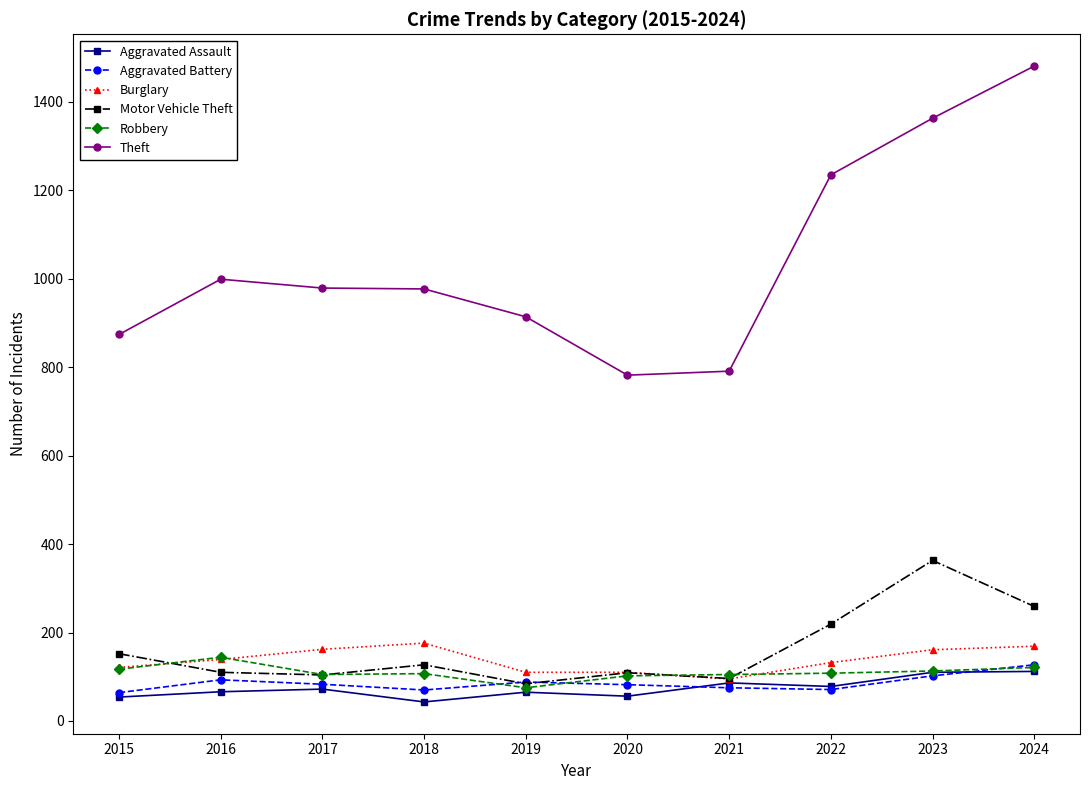

What is the value of the Theft point at the 3rd from the left?

979